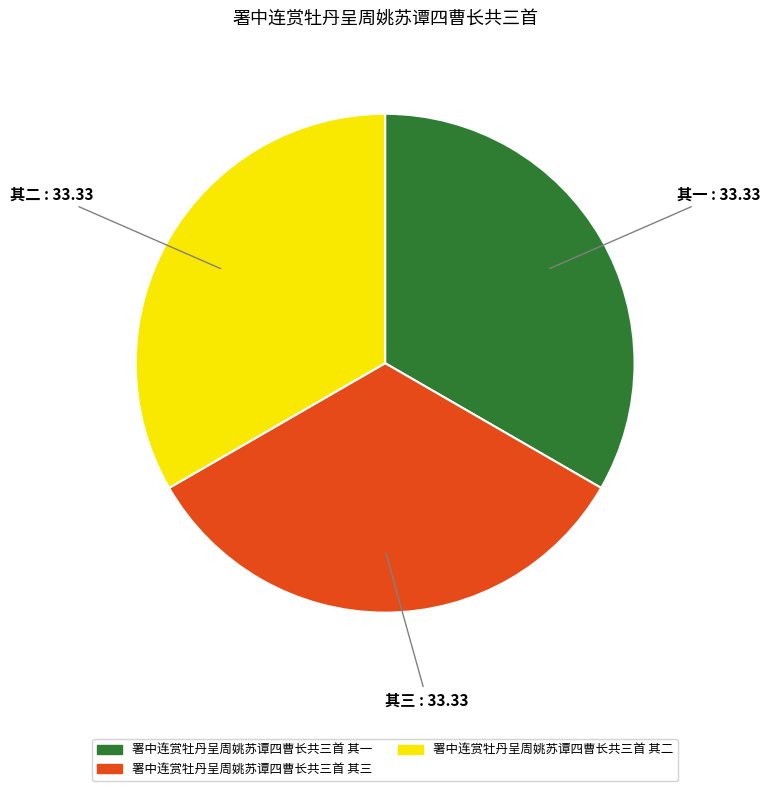

Do 署中连赏牡丹呈周姚苏谭四曹长共三首 其三 and 署中连赏牡丹呈周姚苏谭四曹长共三首 其一 together represent more than half of the pie?

Yes